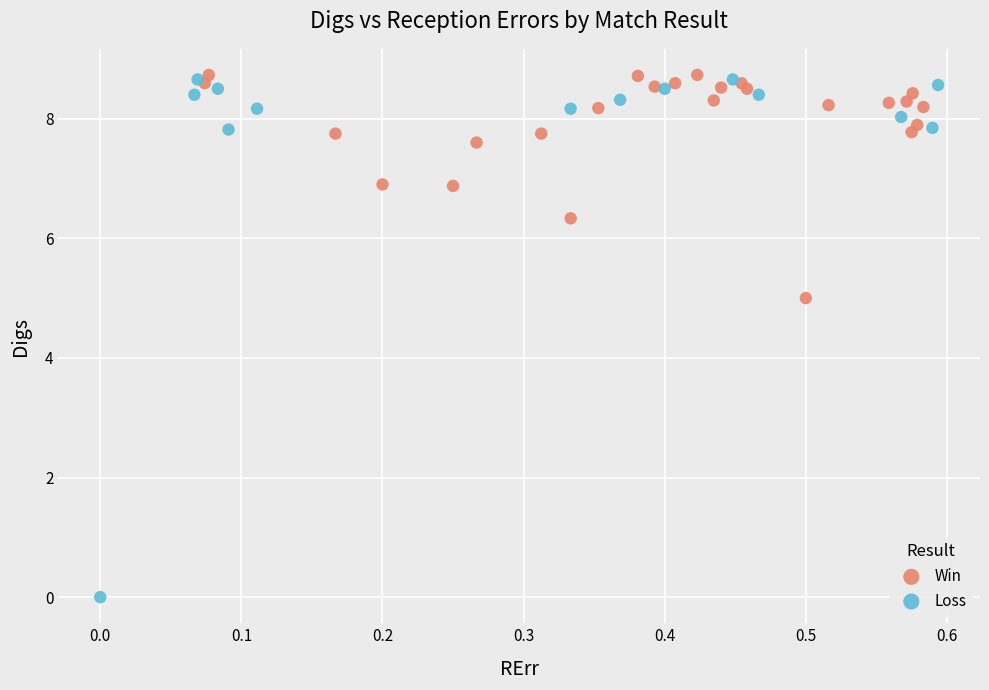

Which series contains the lowest Y value?

Loss